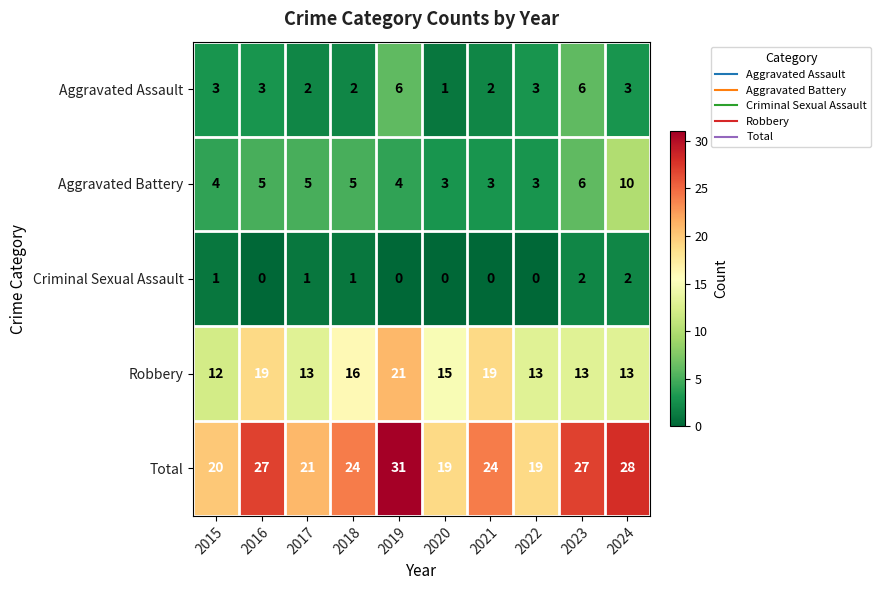

Count the Criminal Sexual Assault values in the range 0 to 1.

8